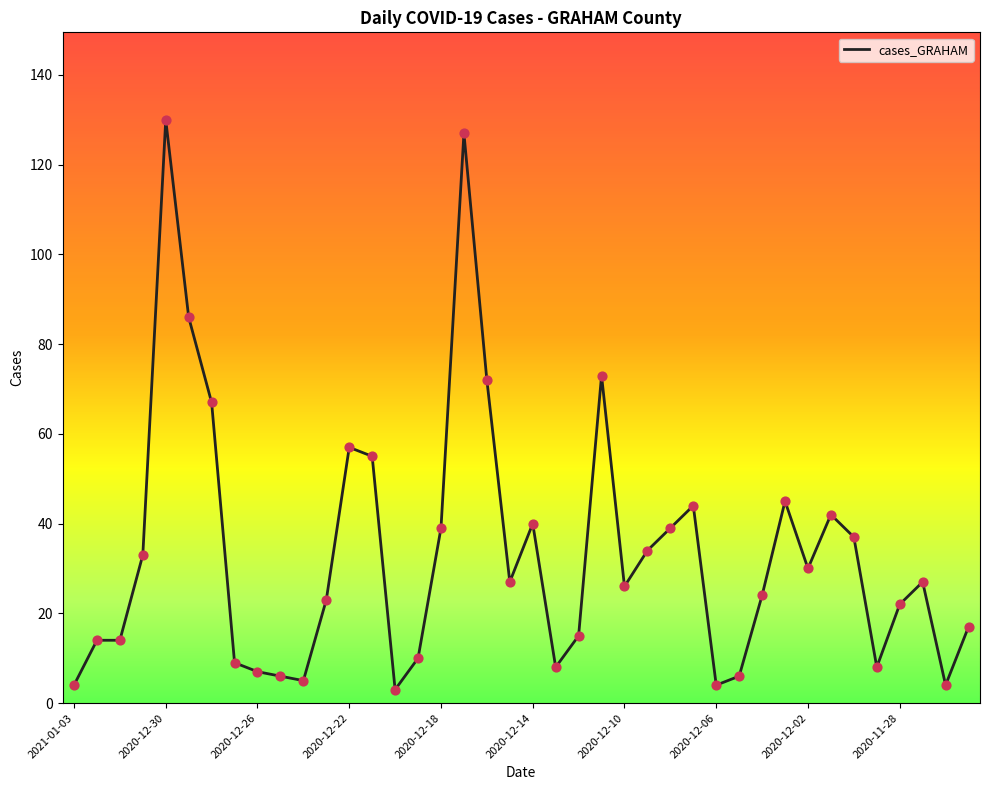

What is the difference between the maximum and minimum values?

127